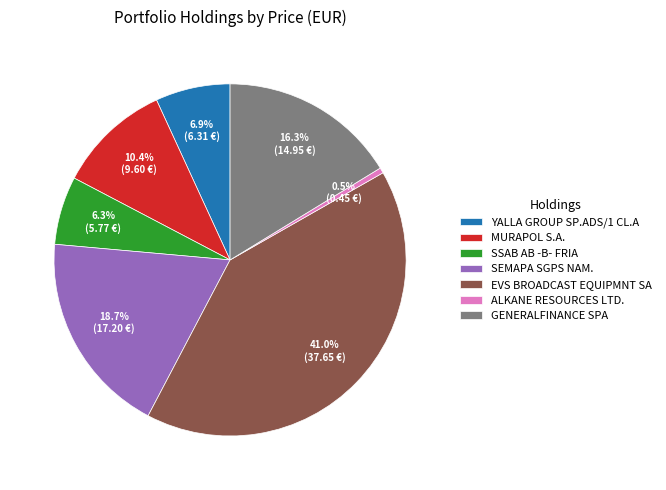

The GENERALFINANCE SPA slice represents 26% of the pie. True or false?

False